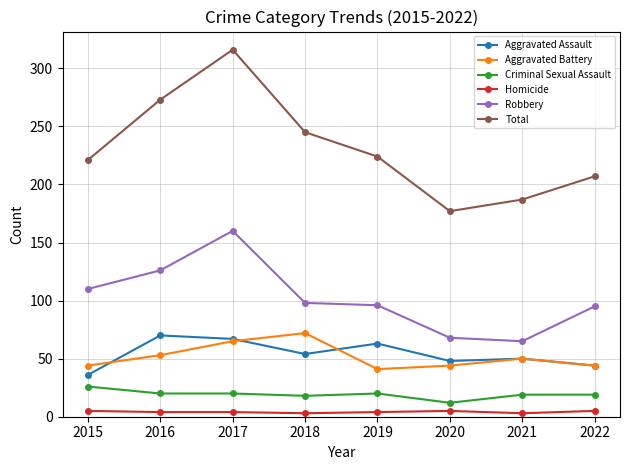

What is the approximate value of Aggravated Assault at 2017, to the nearest 5?

65